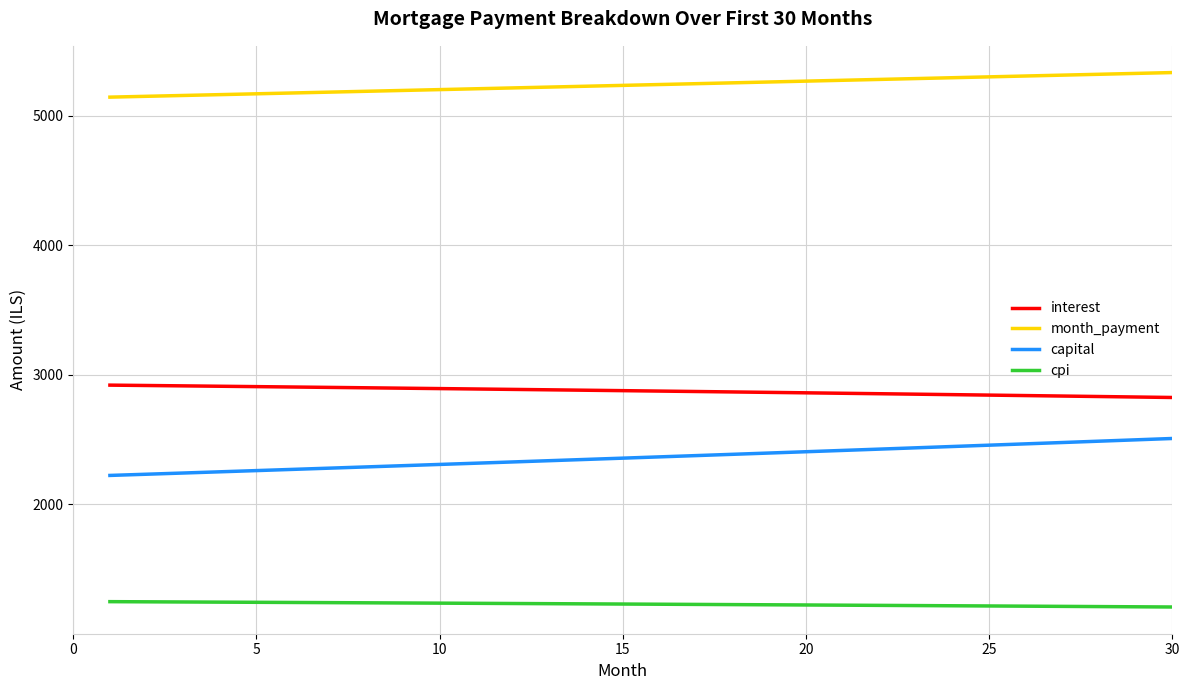

True or false: capital and month_payment cross at least once.

False